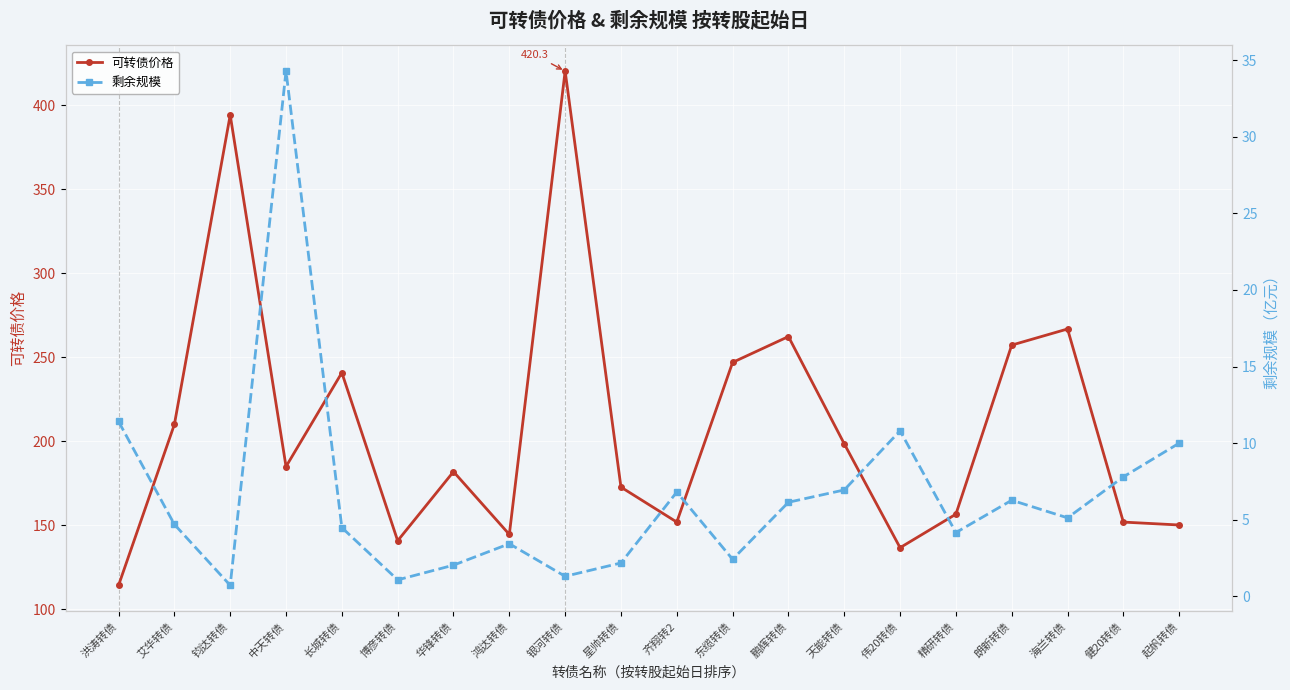

At which category is the sum across all series the highest?

银河转债